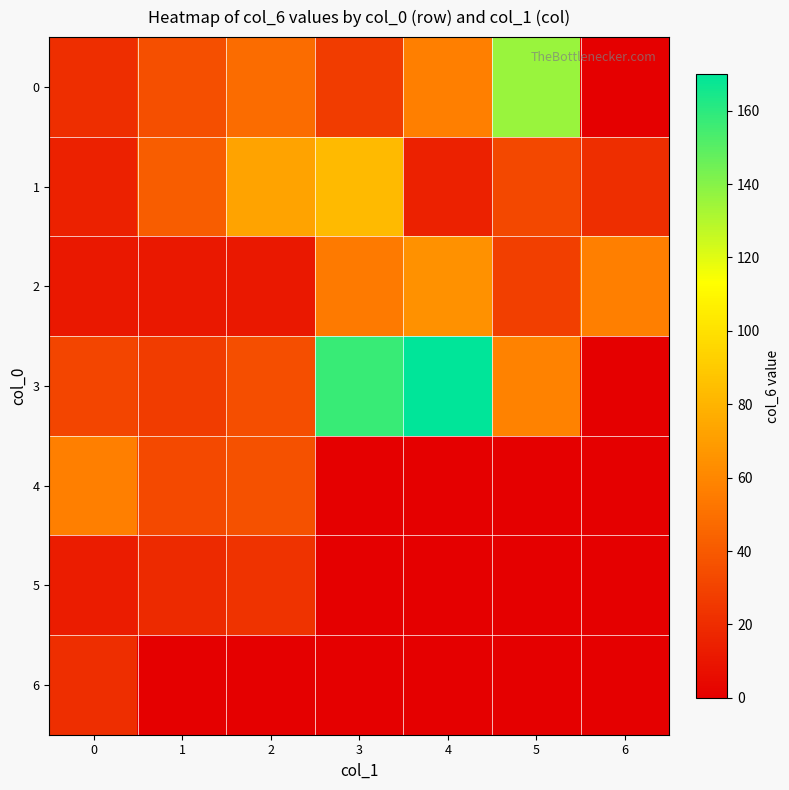

What is the total value across all series at 0?

169.0